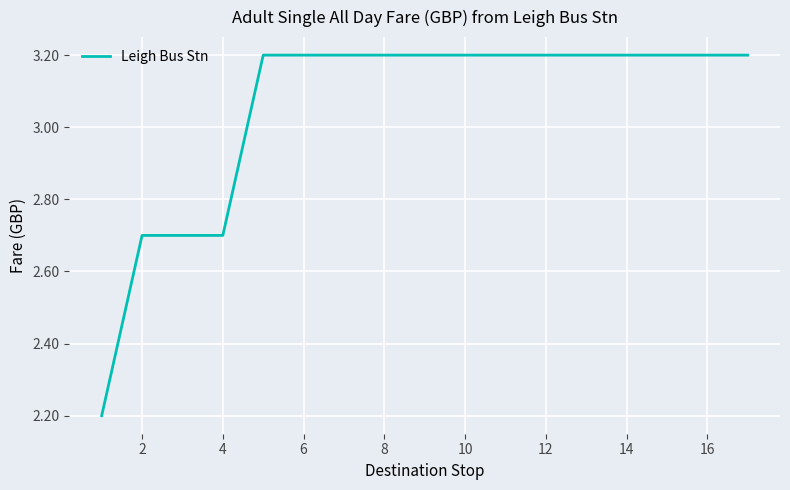

What is the difference between the maximum and minimum values?

1.0